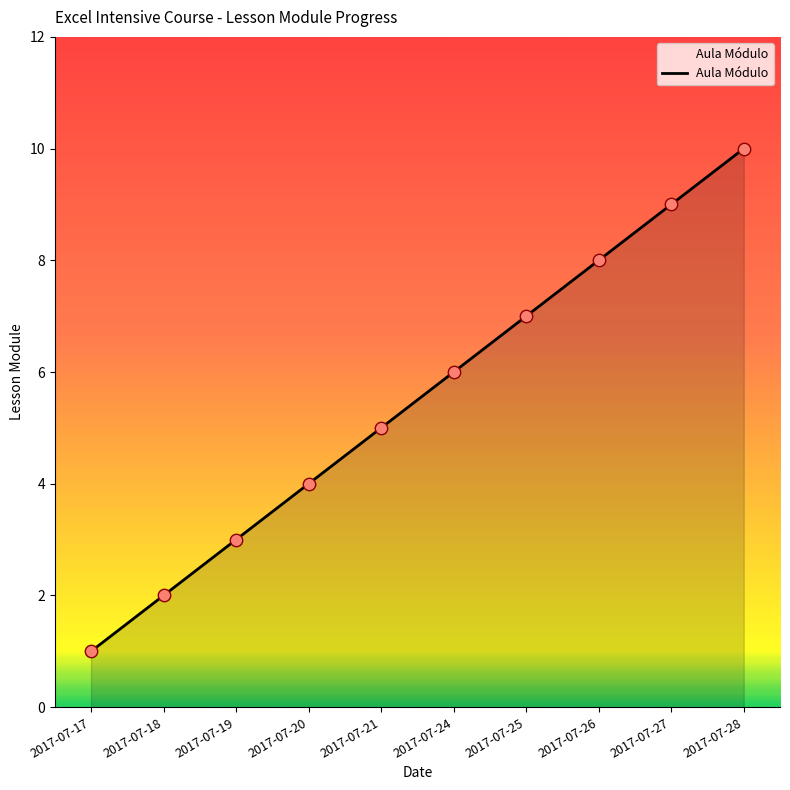

Approximately how many times larger is the value at 2017-07-26 compared to 2017-07-28?

0.8